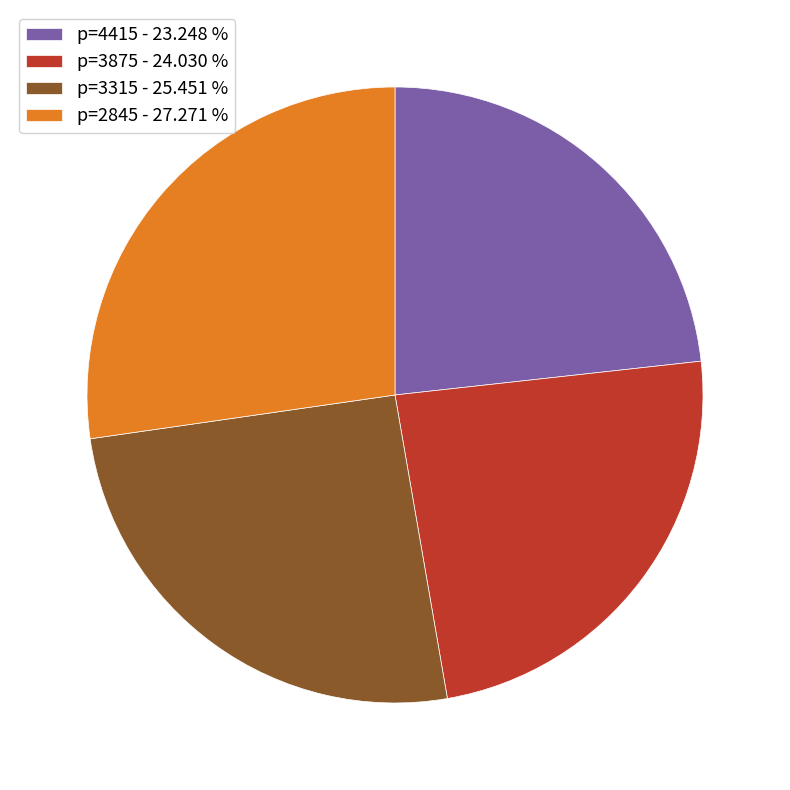

Which category has the biggest portion of the pie?

p=2845 - 27.271 %